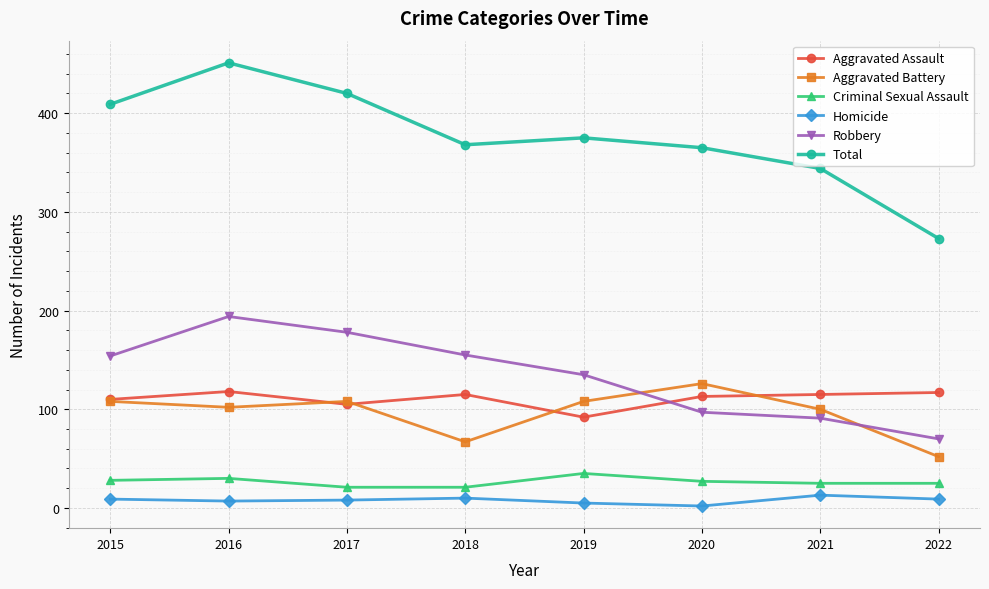

Which series changed the most between 2015 and 2021?

Total